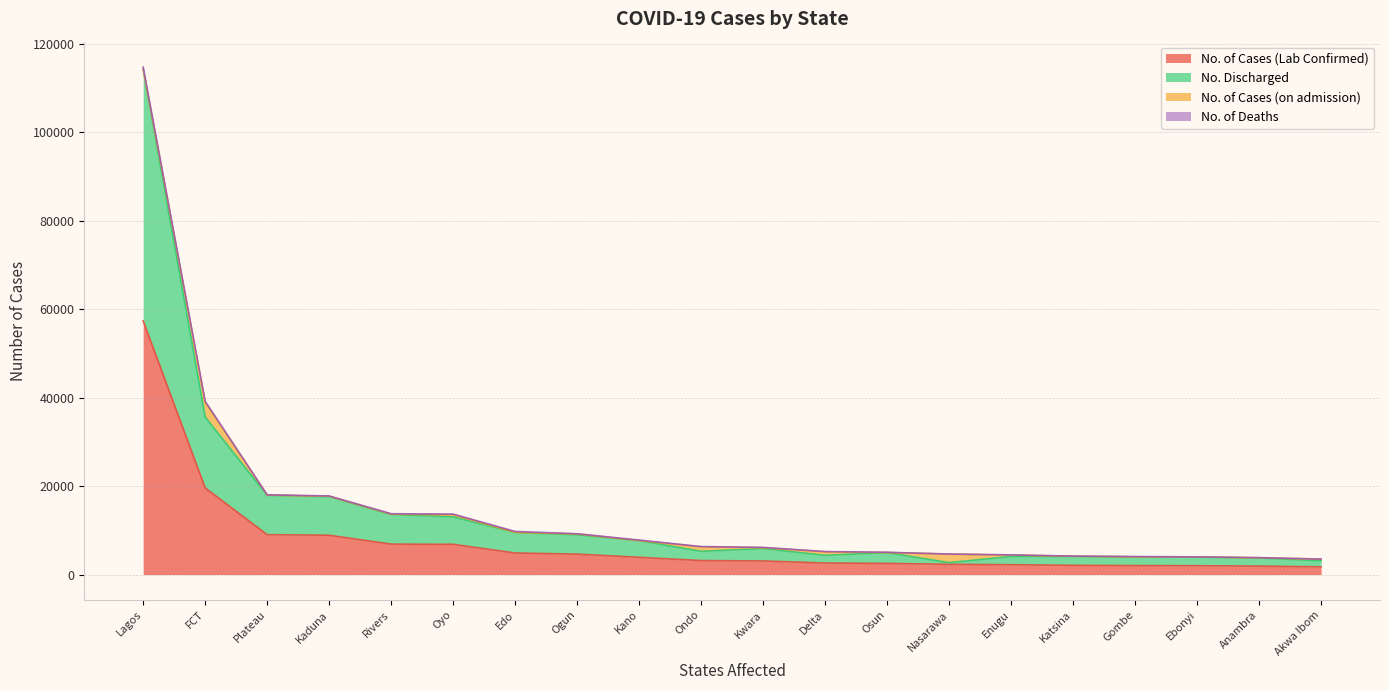

At which label is No. of Cases (Lab Confirmed) closest to 29572?

FCT